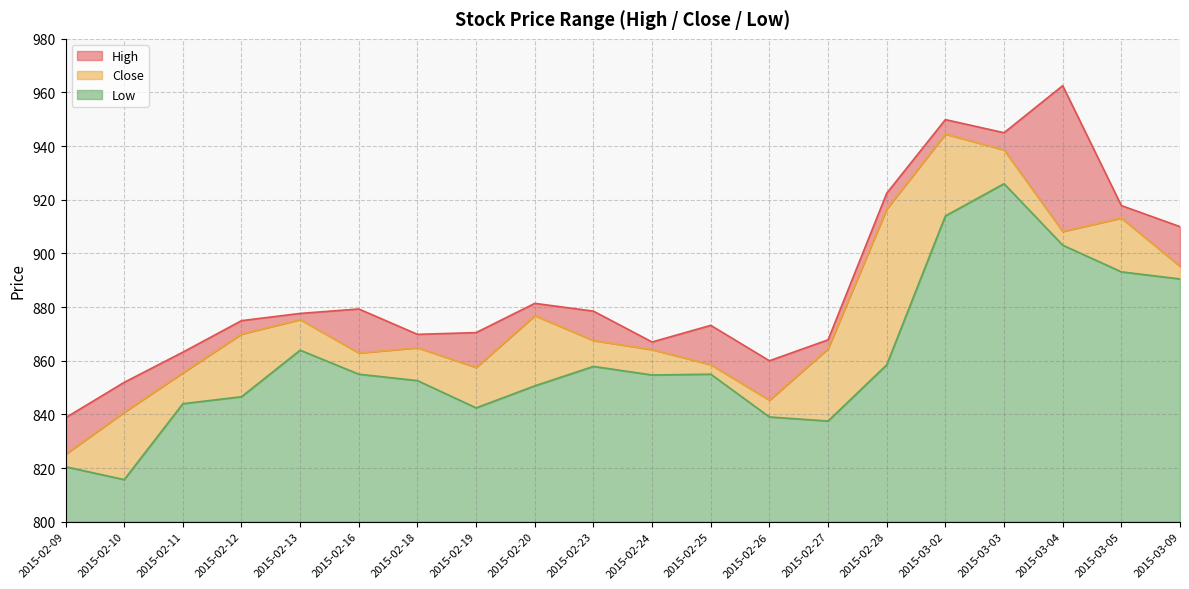

What is the difference between the Close values at 2015-03-03 and 2015-02-11?

83.1